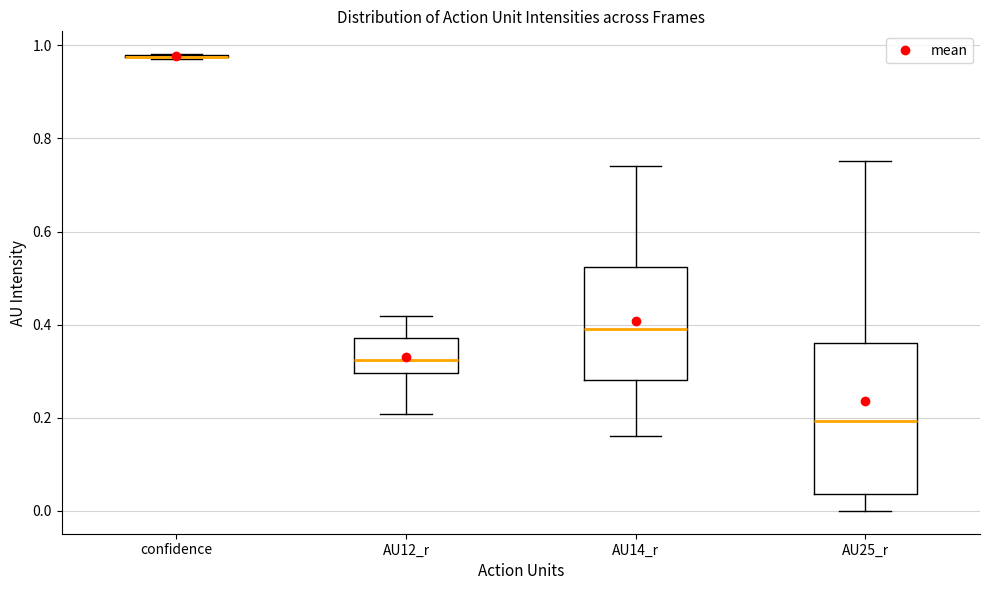

Which box is the tallest, from its lower edge to its upper edge?

AU25_r